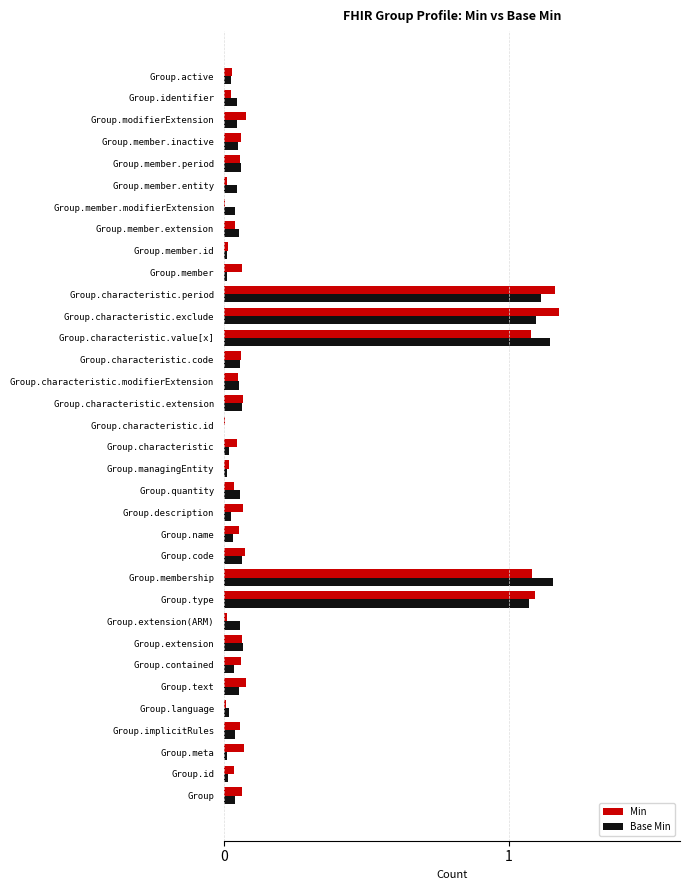

The value of Base Min at Group.contained is 0.0. True or false?

True